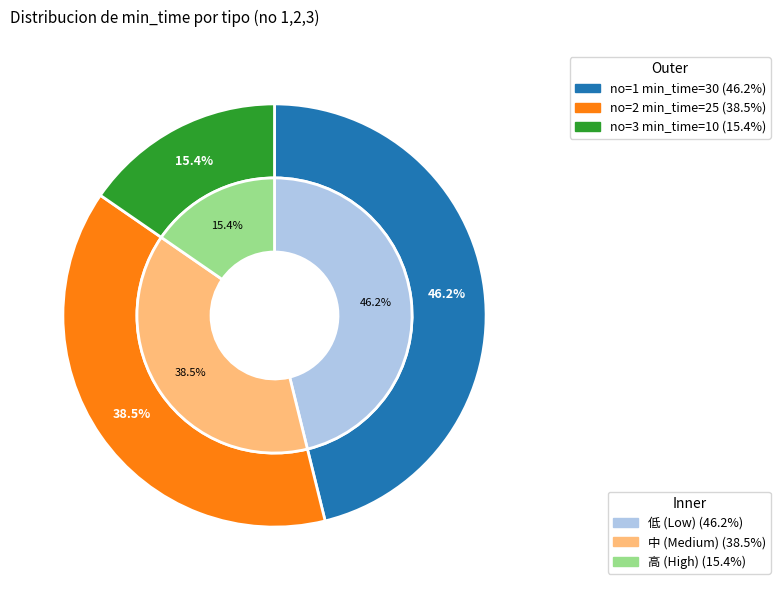

To the nearest percent, what is the difference between the largest and smallest slice percentages?

31%